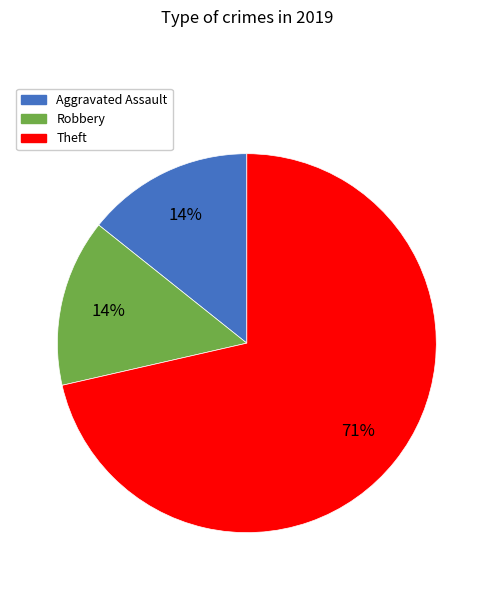

Does any single category account for the majority?

Yes